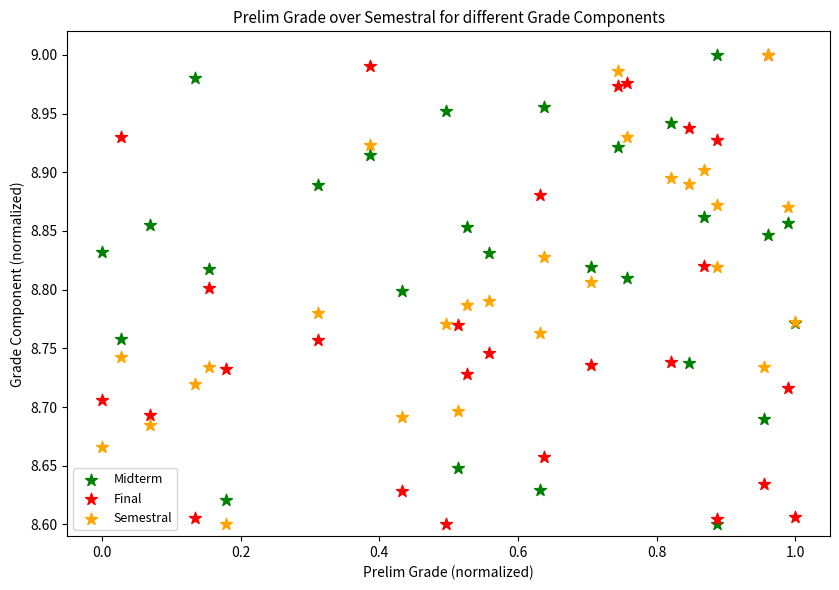

What are all the series names shown in the legend?

Midterm, Final, Semestral